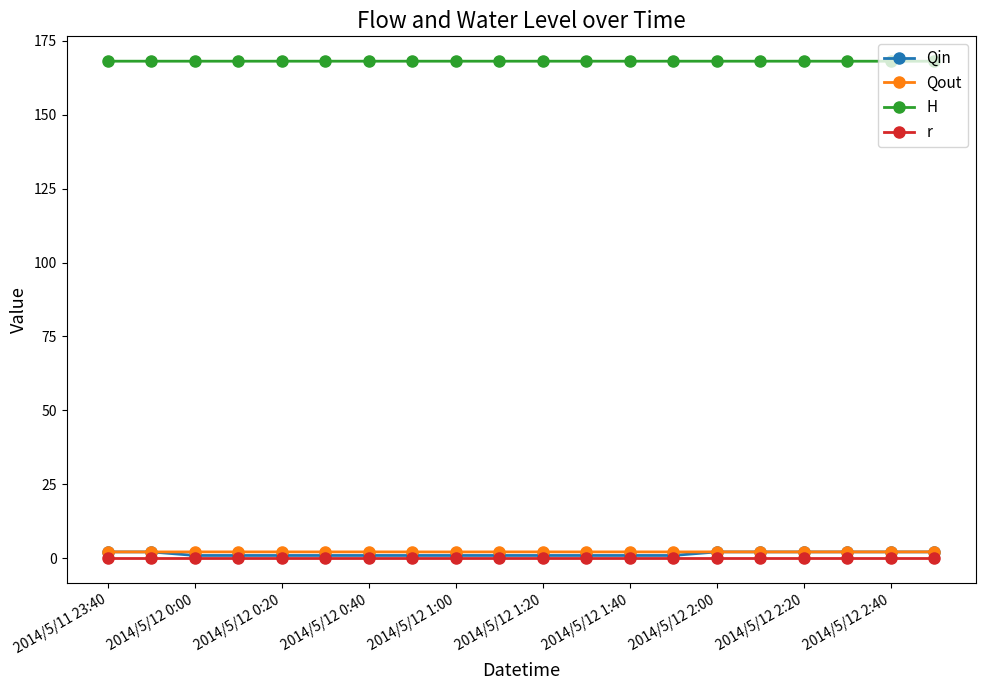

Which series has the largest total across all categories?

H